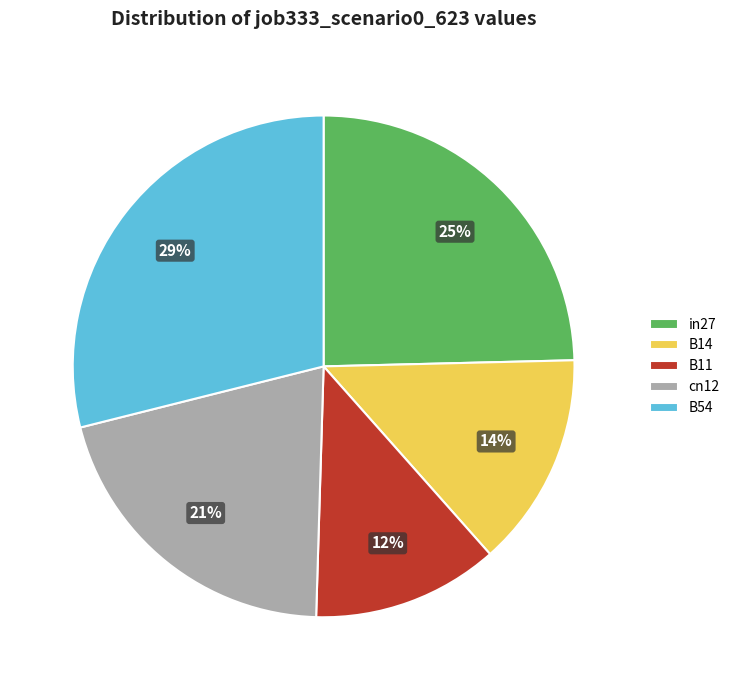

How many segments does this pie chart have?

5